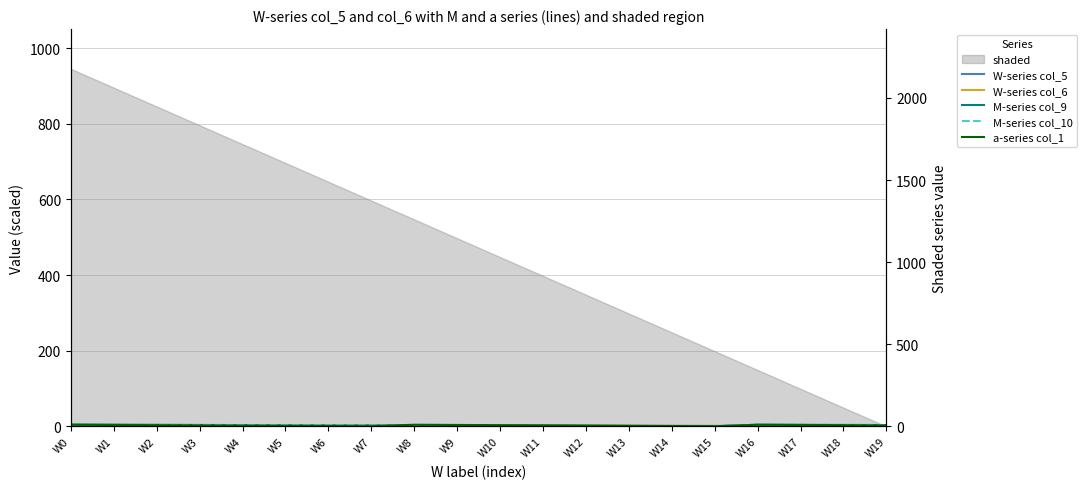

Count the number of categories in the chart.

20